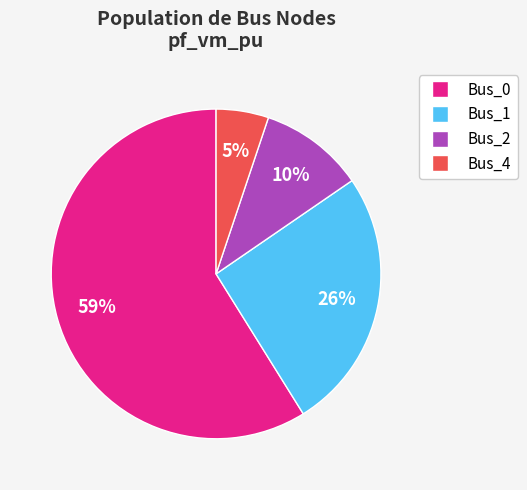

To the nearest percent, what is the difference between the largest and smallest slice percentages?

54%